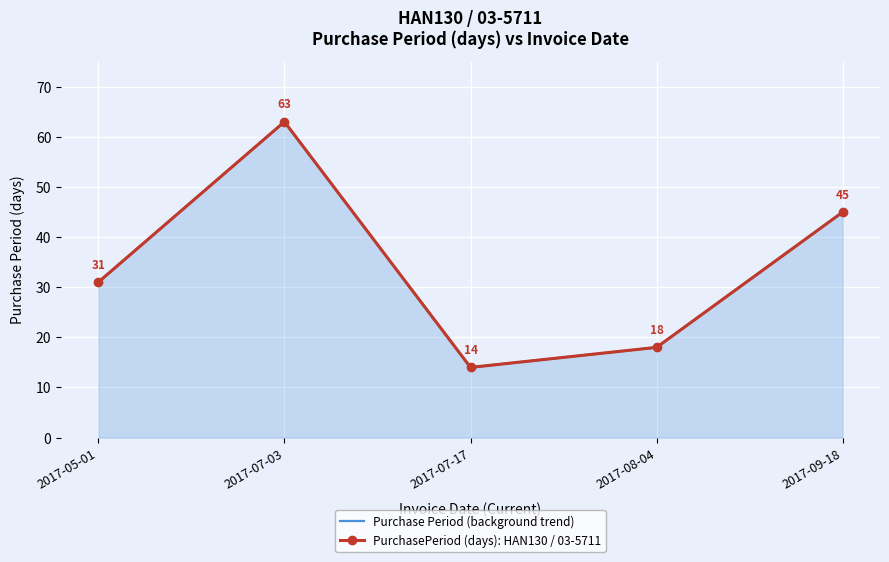

Which category has the highest value across all series?

2017-07-03